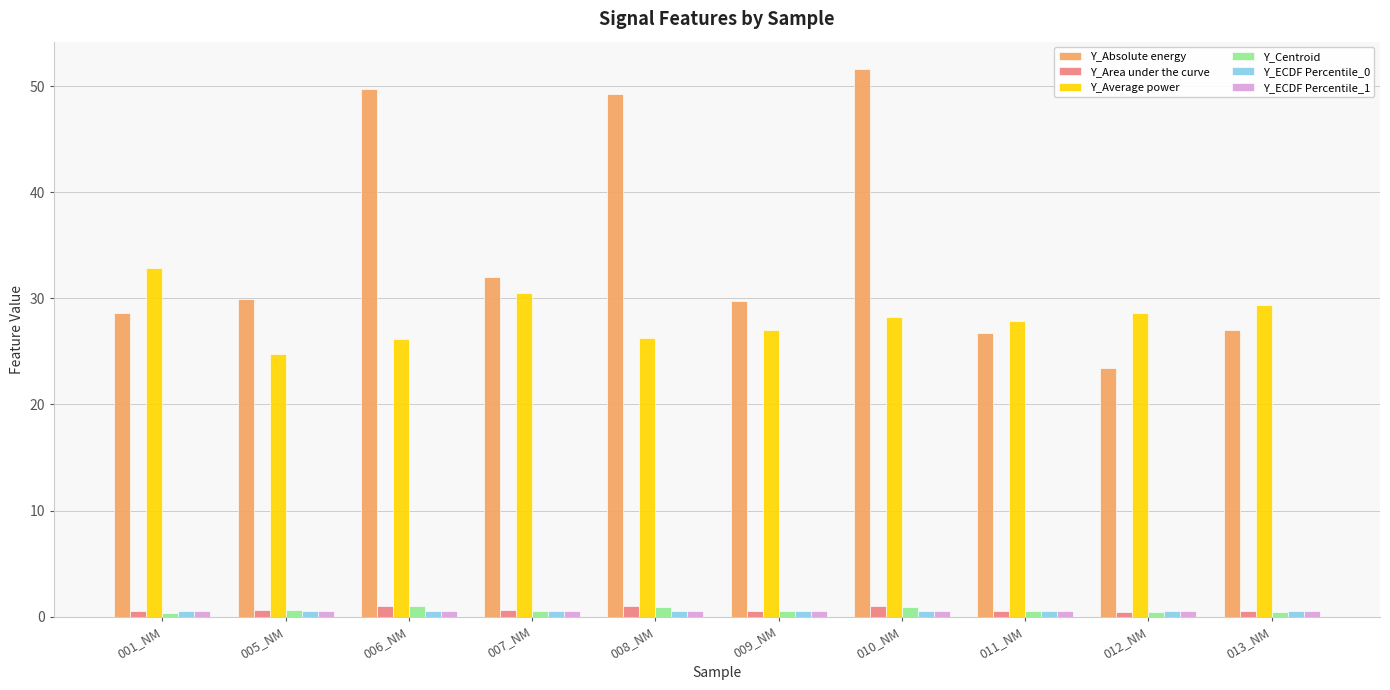

Which category has the lowest value in the Y_Average power series?

005_NM